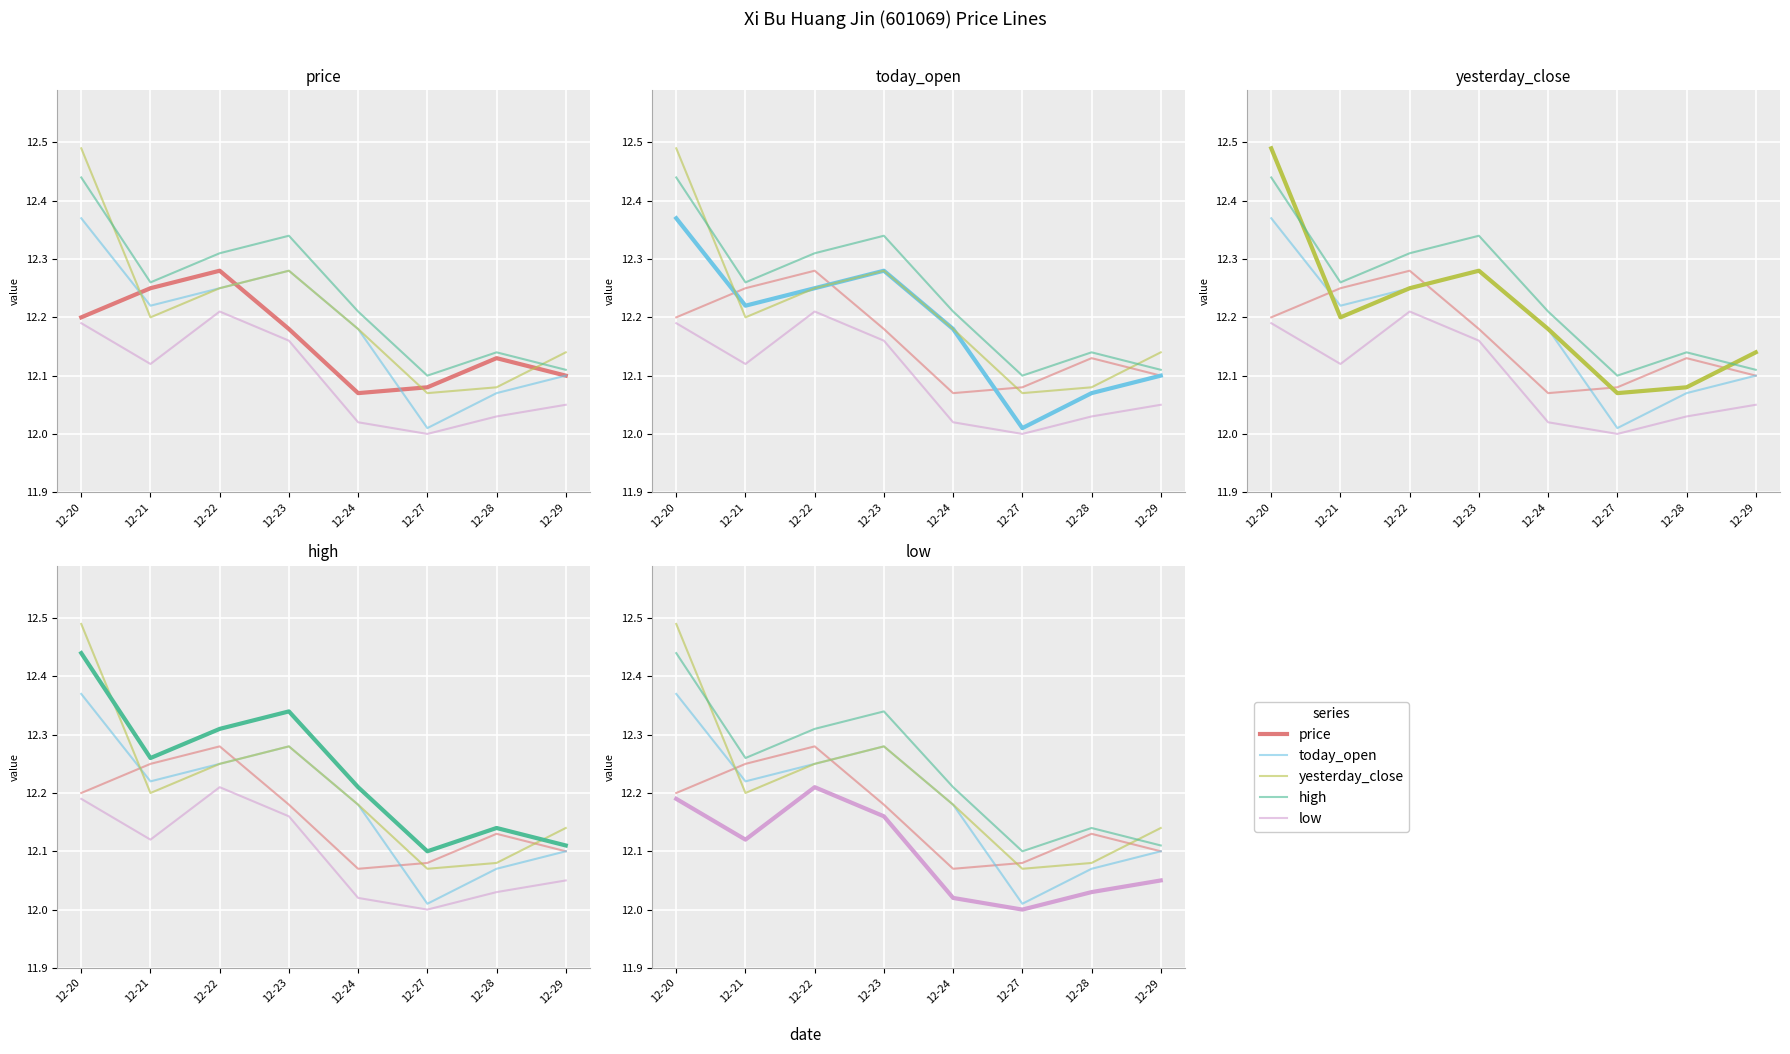

Which series has the widest spread of values?

yesterday_close